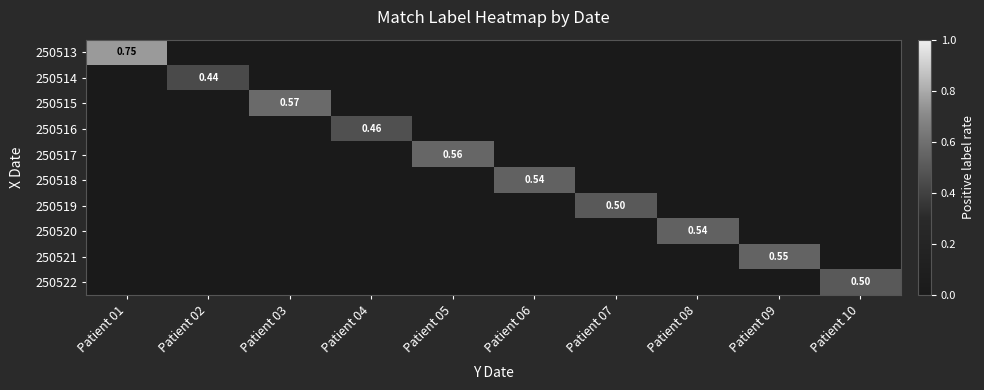

Rank the categories by 250517 value from highest to lowest.

Patient 05, Patient 01, Patient 02, Patient 03, Patient 04, Patient 06, Patient 07, Patient 08, Patient 09, Patient 10